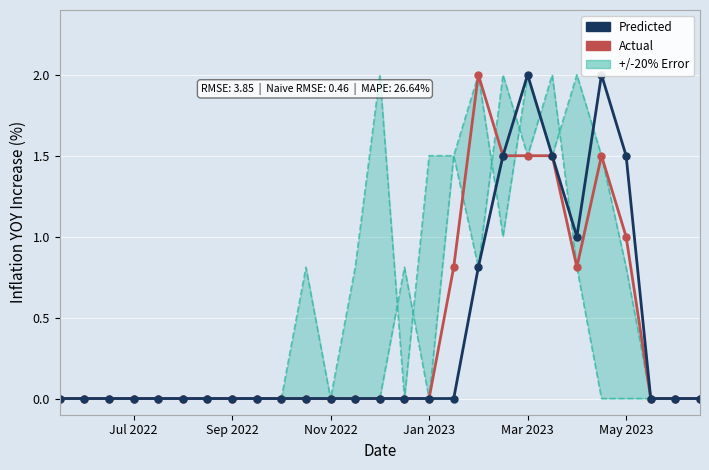

At how many categories does at least one series exceed 1?

6